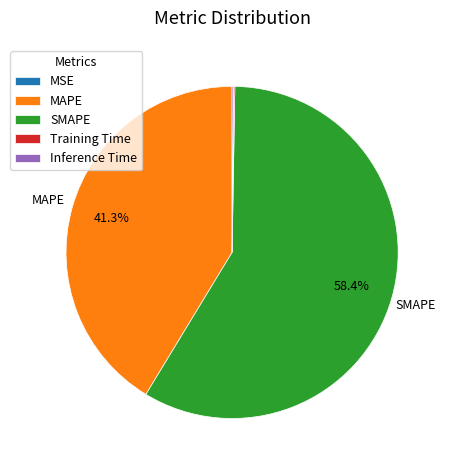

Which category accounts for the majority?

SMAPE